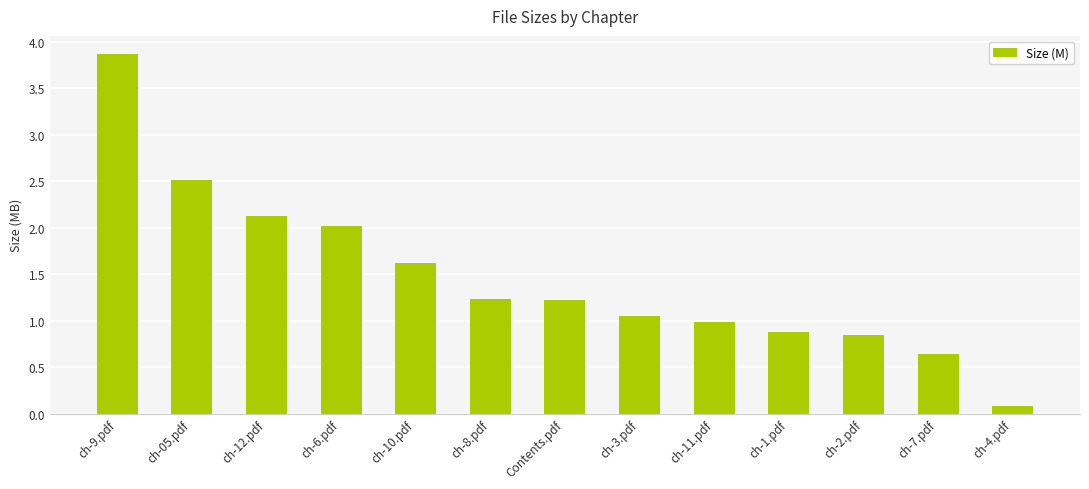

True or false: the data shows 0.7 at ch-3.pdf.

False